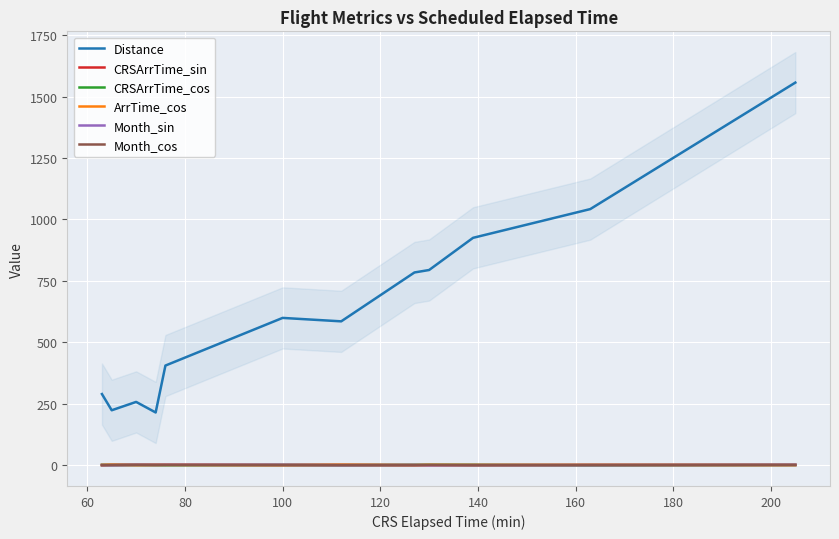

In CRSArrTime_sin, how many points are lower than both neighbors (excluding endpoints)?

3